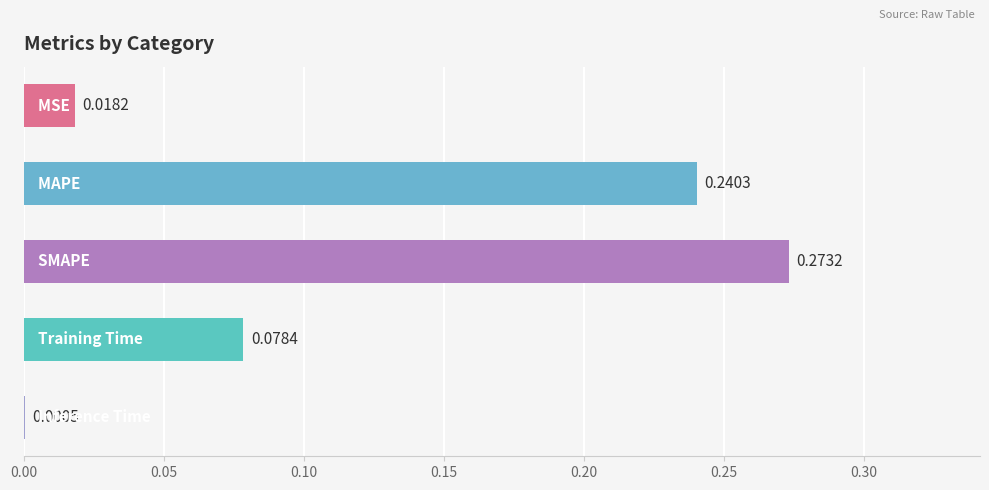

What is the sum of all values?

0.6